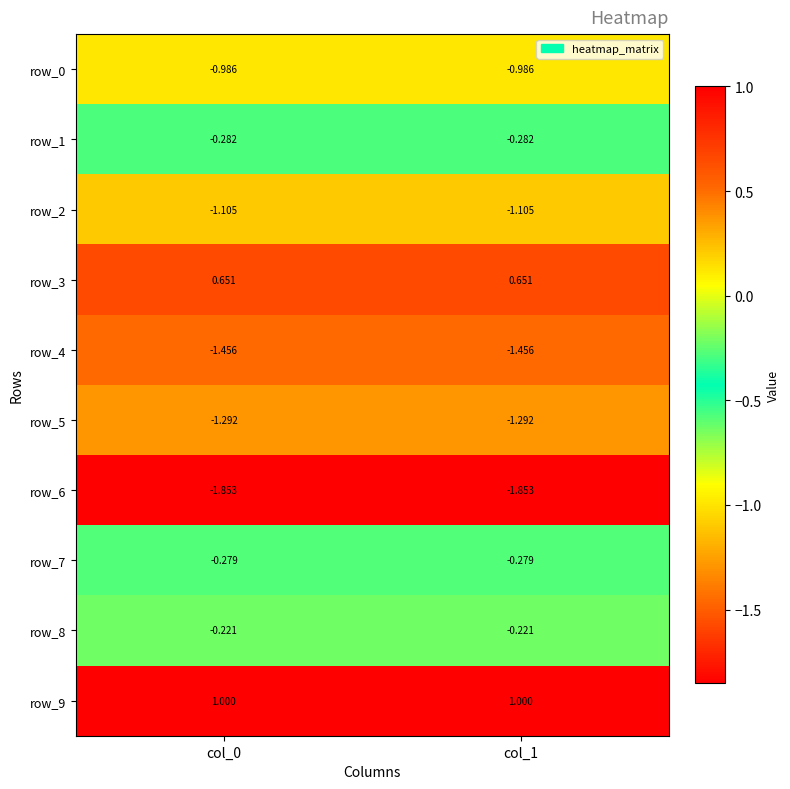

What is the average value of the row_9 series?

1.0